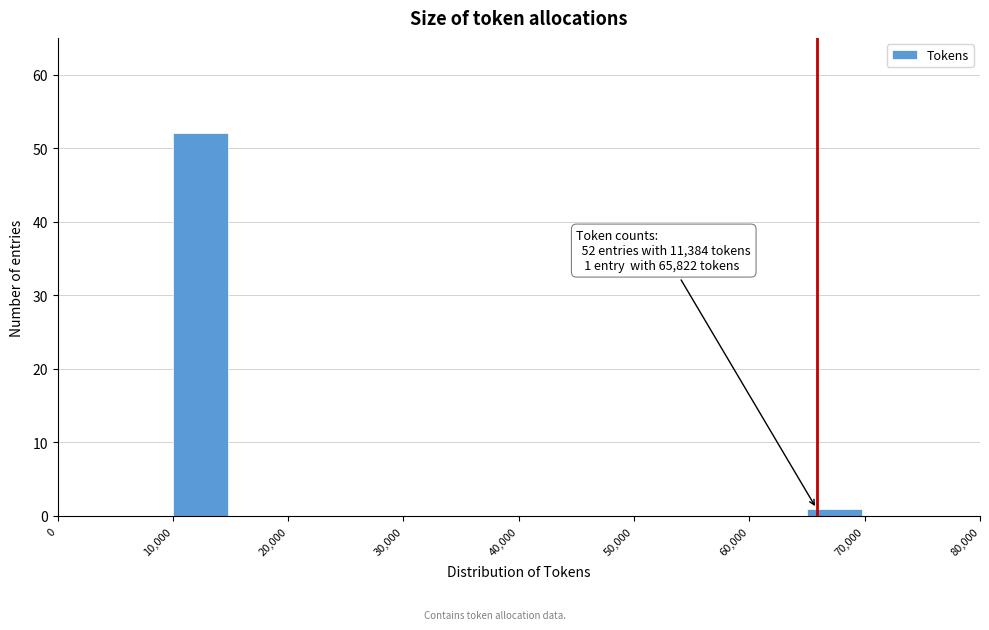

Which range on the x-axis has the tallest bar?

10000 to 15000